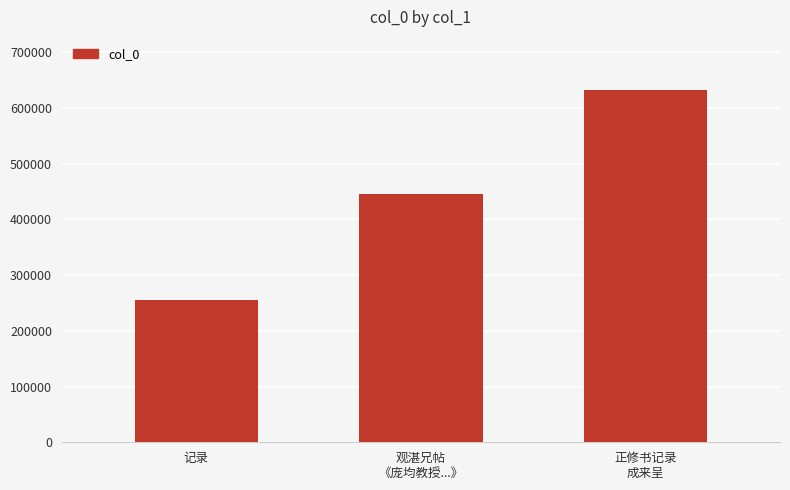

True or false: the data shows 133497 at 记录.

False